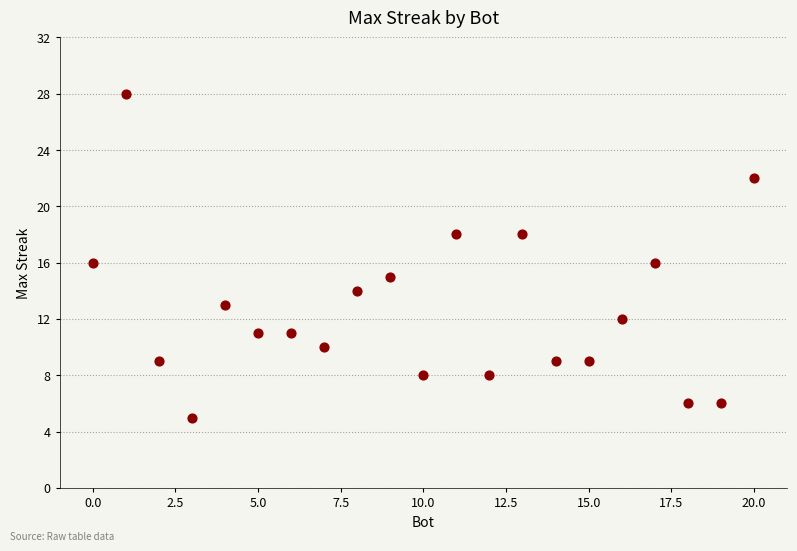

What is the range of Y values (max minus min)?

23